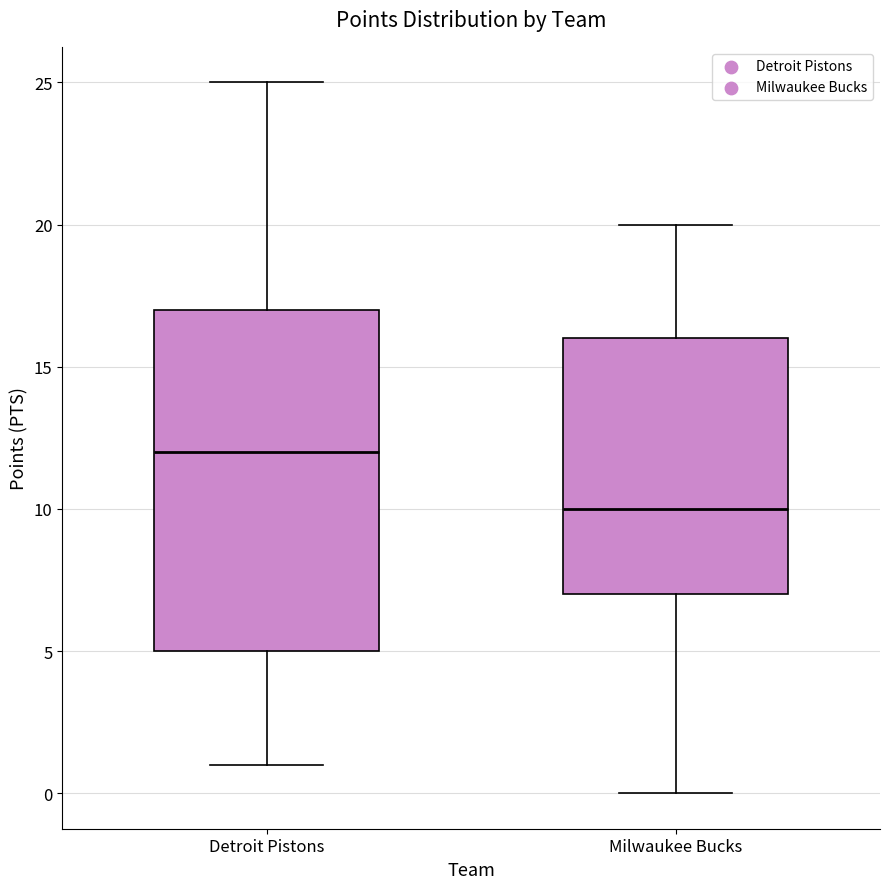

Which box has the lowest median line?

Milwaukee Bucks